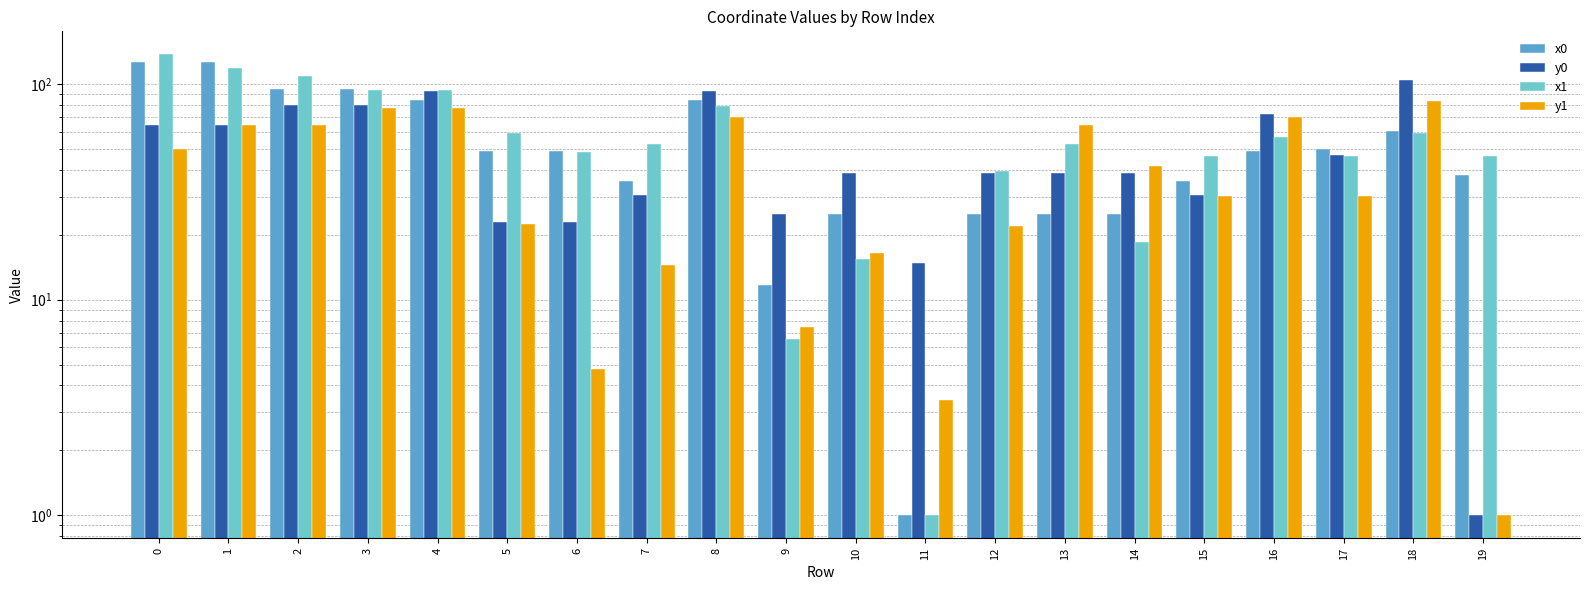

How many data points in y1 are less than 41?

10